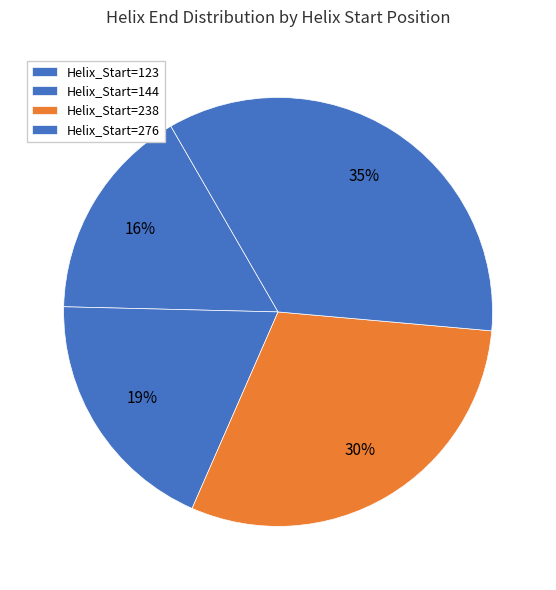

Which category has the biggest portion of the pie?

Helix_Start=276